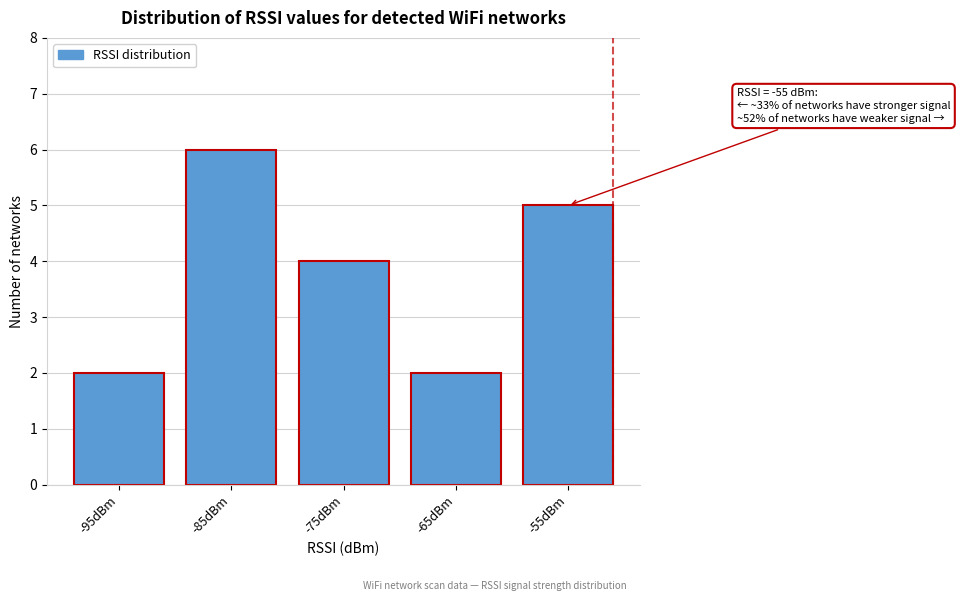

Reading right to left, transcribe all the data shown in this chart.

5	2	4	6	2